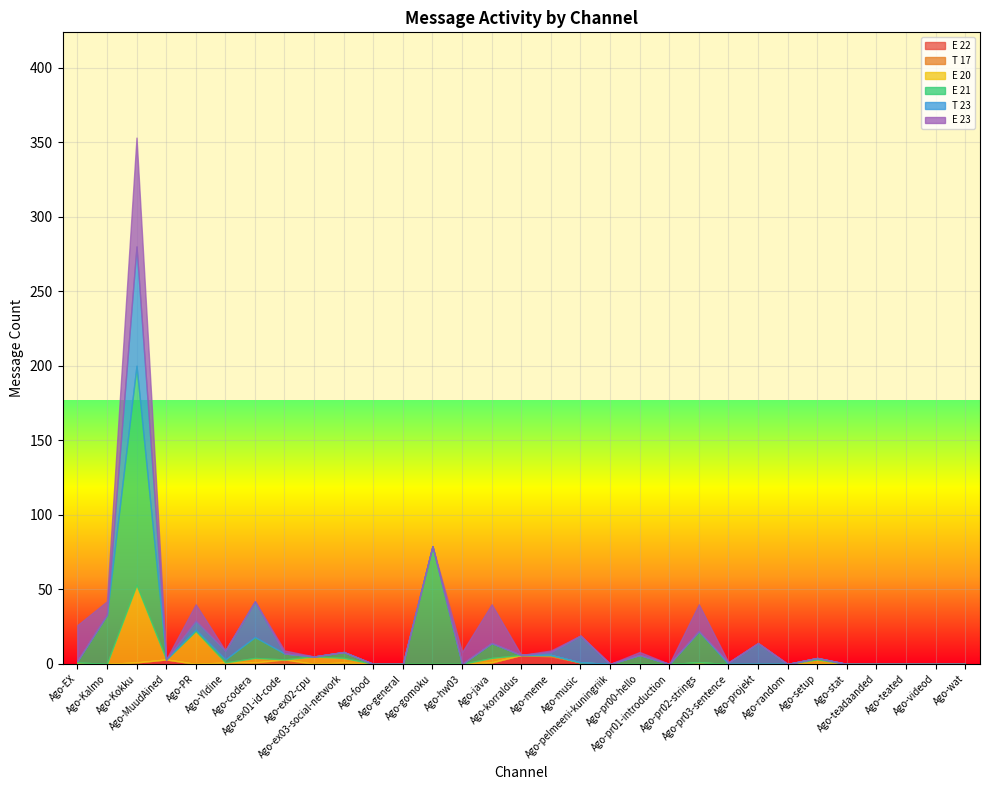

At Ago-Yldine, list the series in order from smallest to largest.

E 22, E 20, E 23, T 17, E 21, T 23